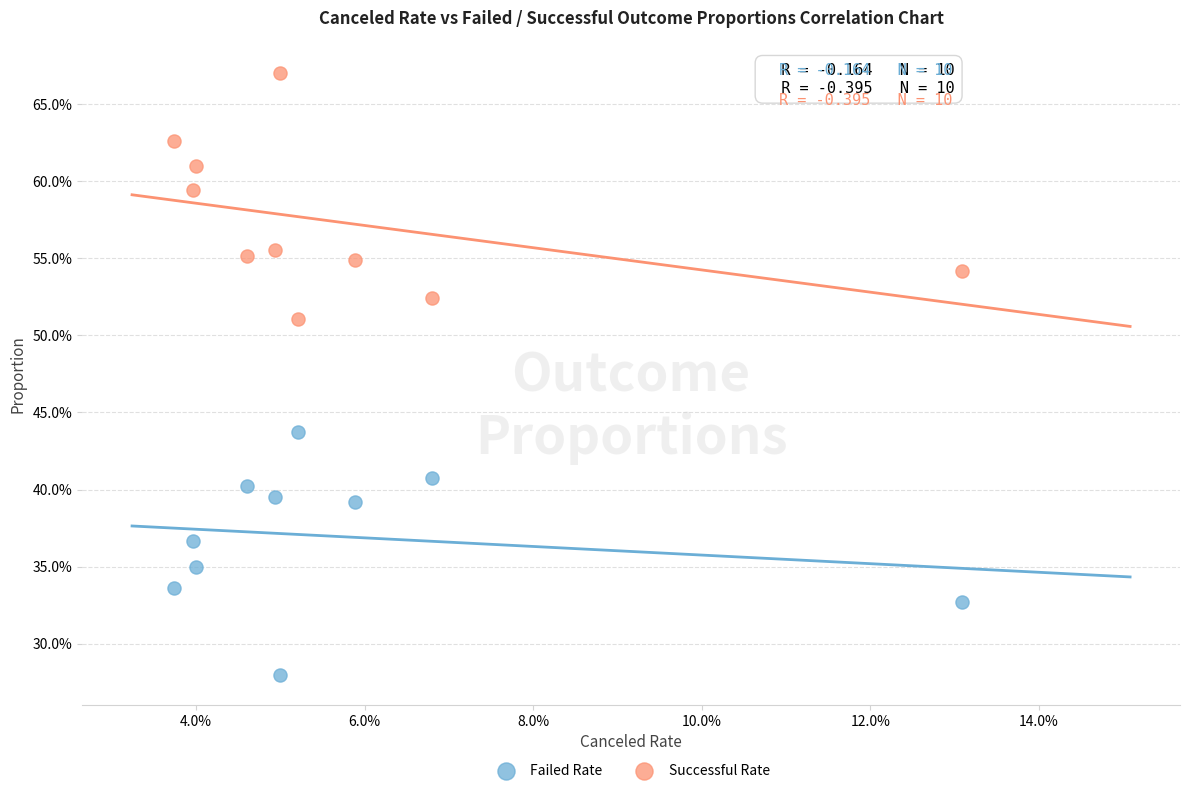

What are all the series names shown in the legend?

Failed Rate, Successful Rate